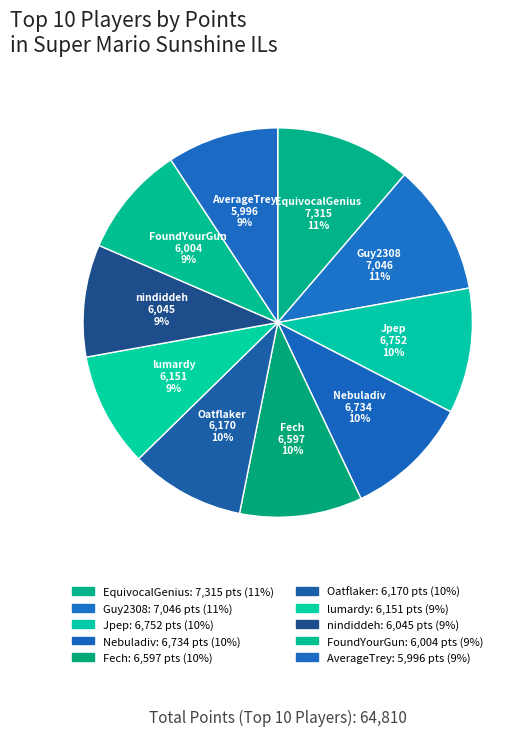

What percentage is NOT represented by AverageTrey?

90.7%